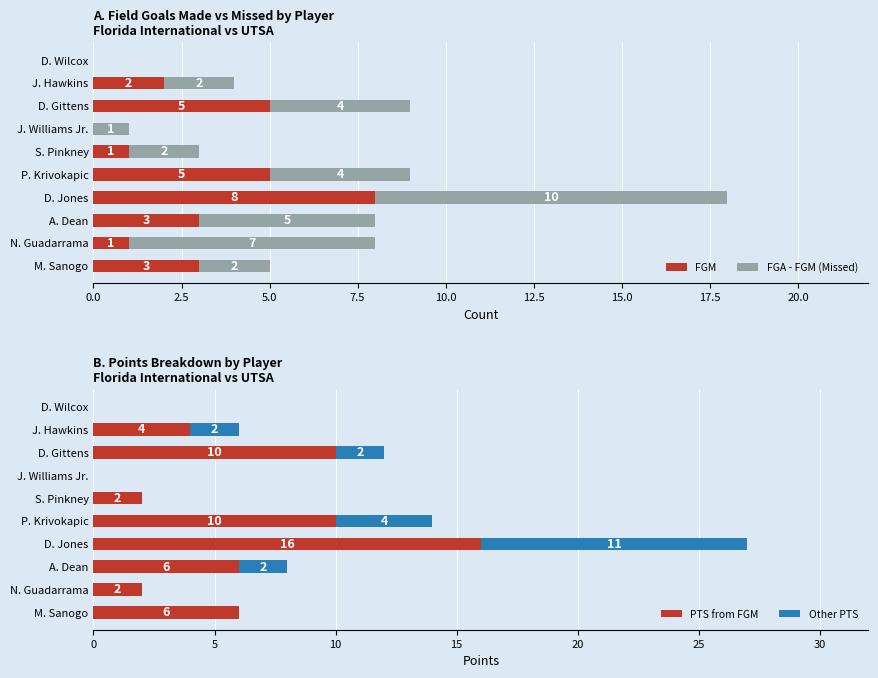

How many FGM values are between 1 and 5?

7